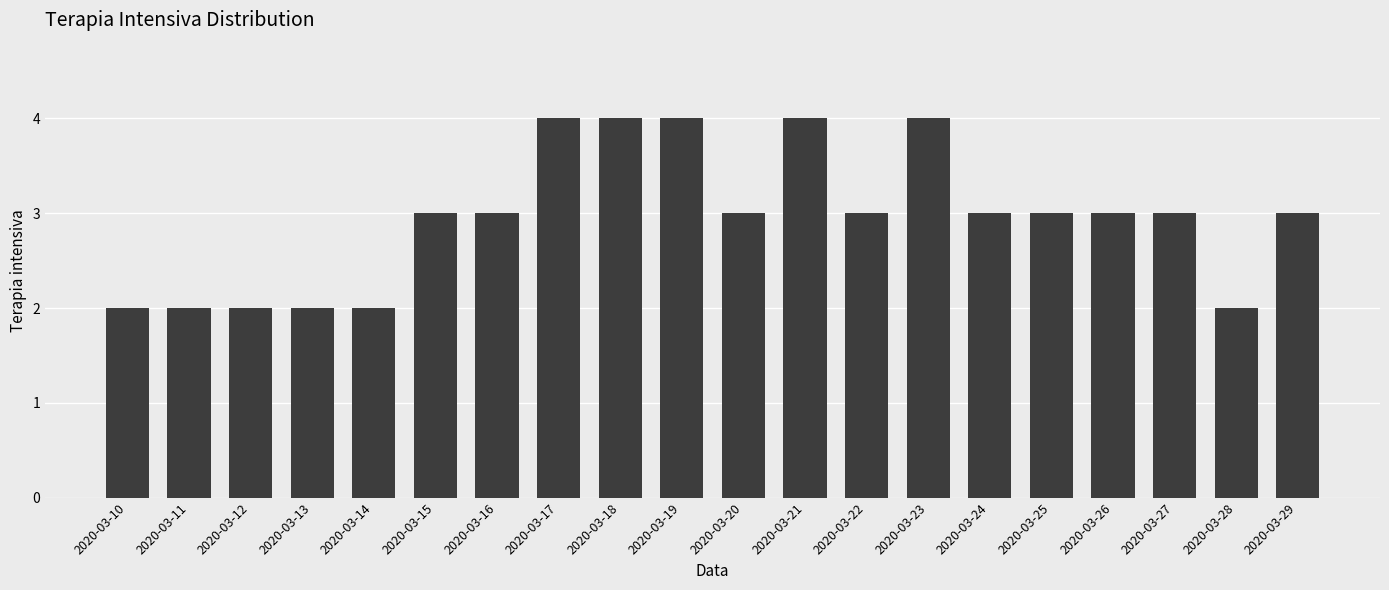

What is the greatest value displayed?

4